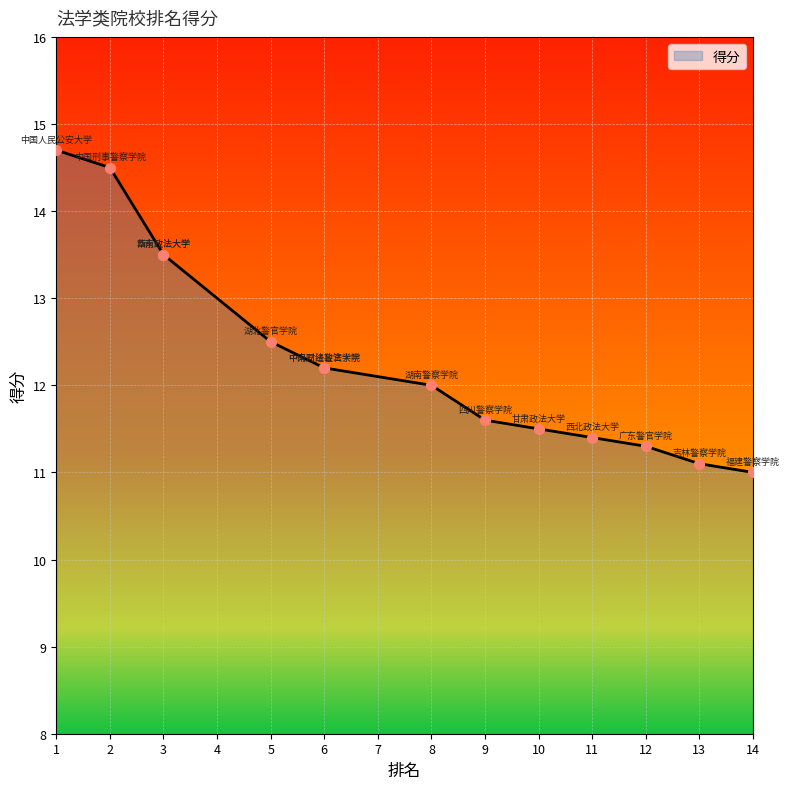

What is the ratio of the value at 5 to the value at 3?

0.9